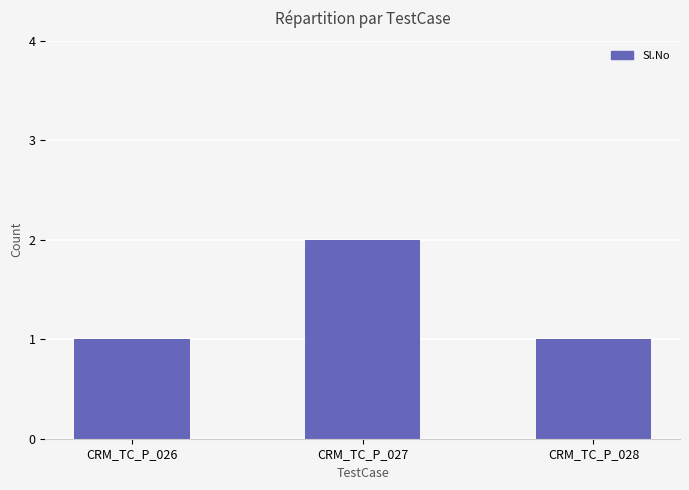

What is the value of the 1st bar from the left?

1